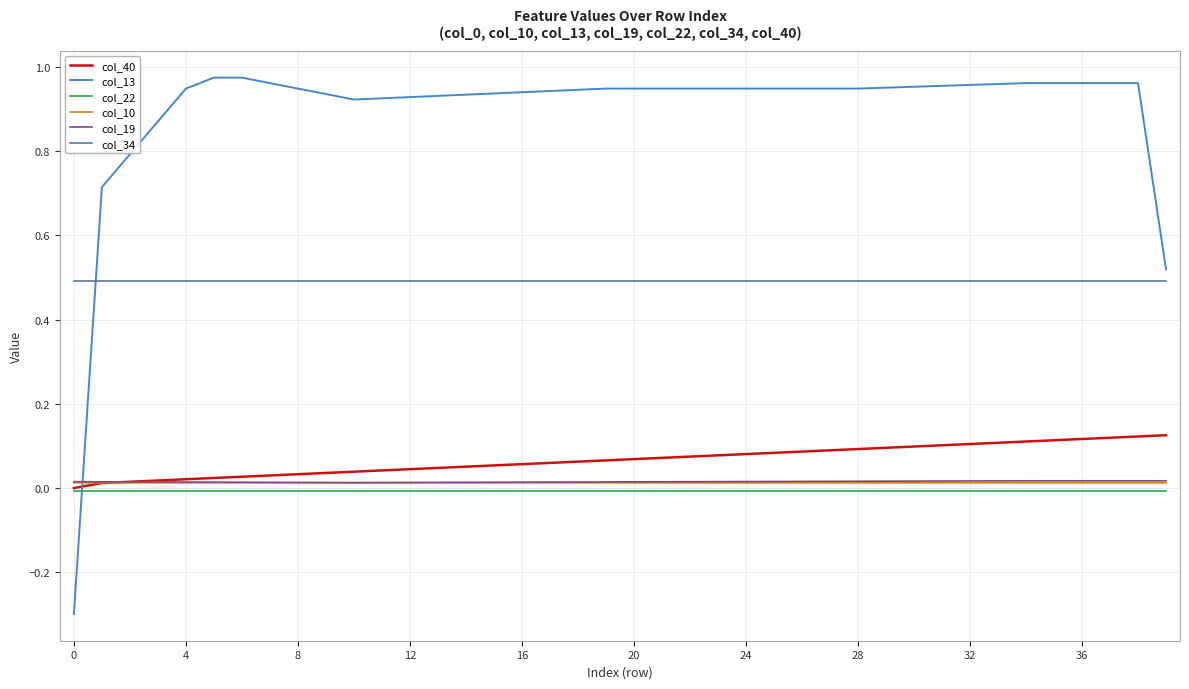

What is the minimum value shown in the chart?

-0.3